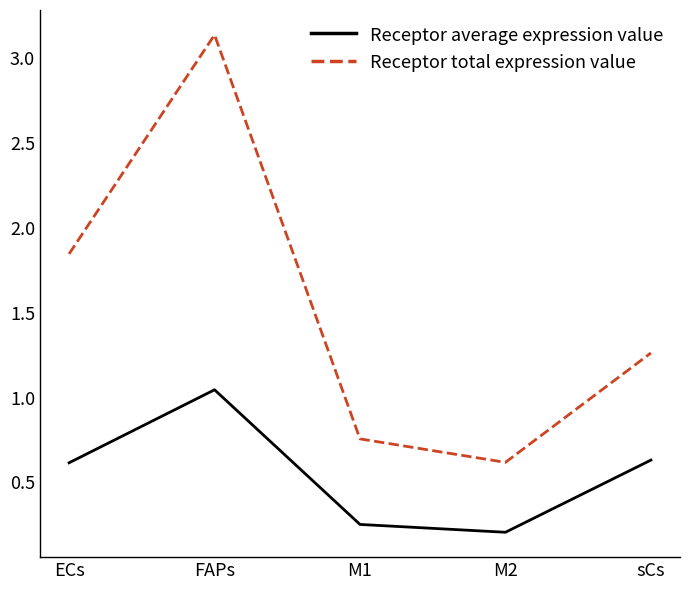

Is it true that Receptor average expression value equals 0.6 at FAPs?

False